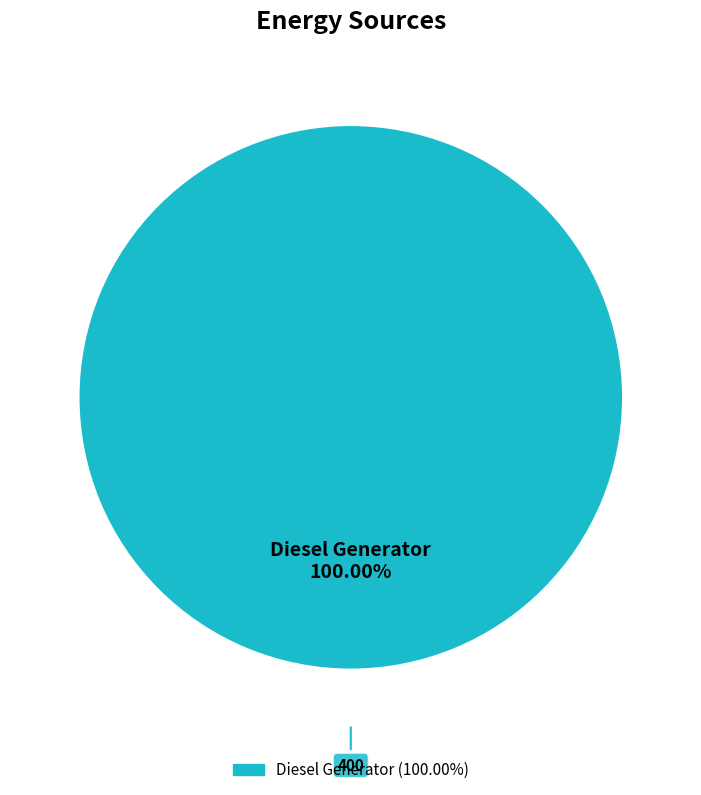

Rank the categories by value from lowest to highest.

Diesel Generator (100.00%)